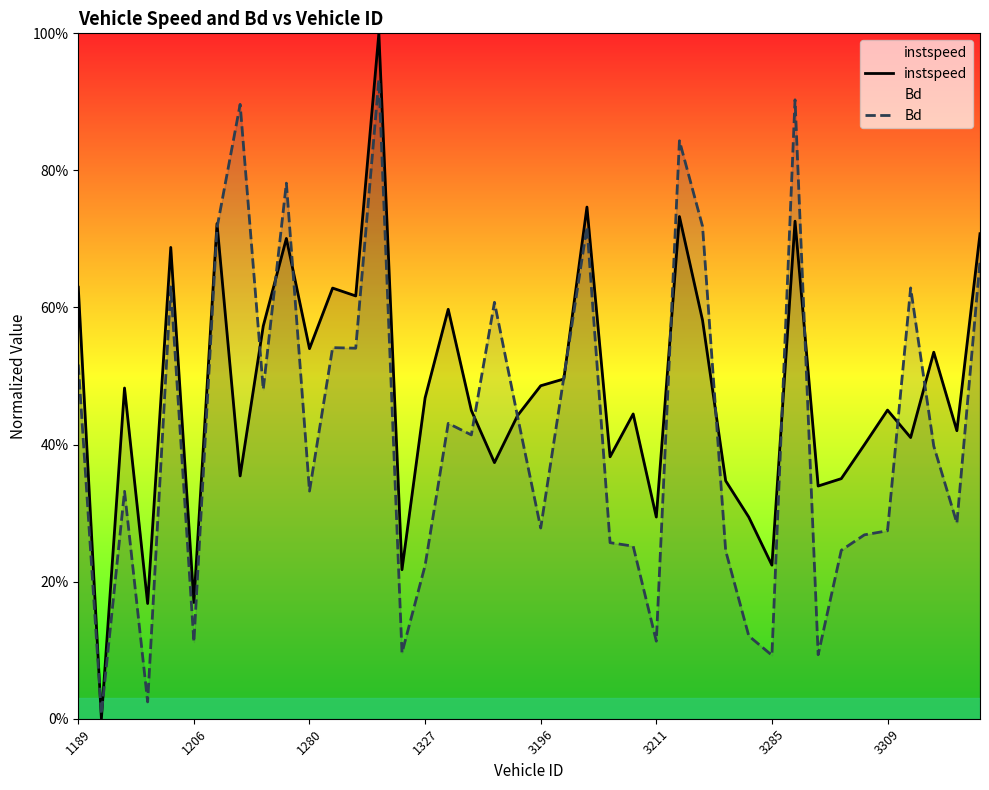

Rank the series by their average value, from lowest to highest.

Bd, instspeed